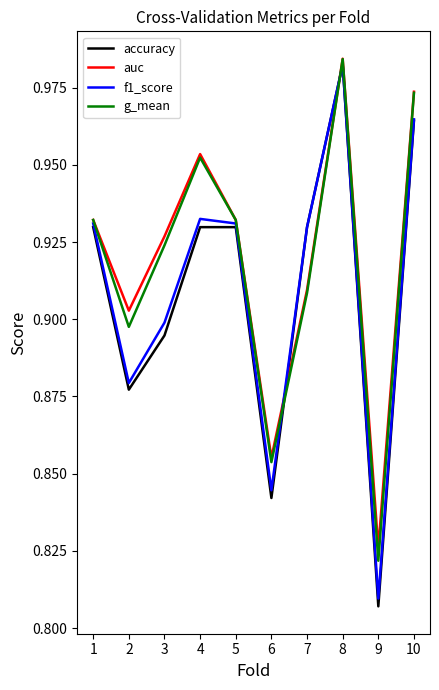

The f1_score series shows 1.5 at 4. True or false?

False